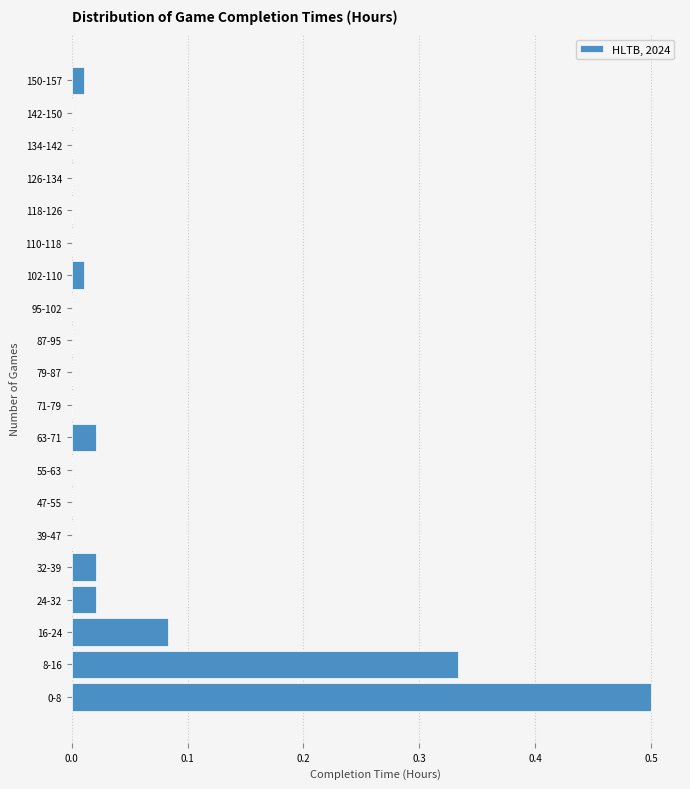

What is the sum of all values?

1.0